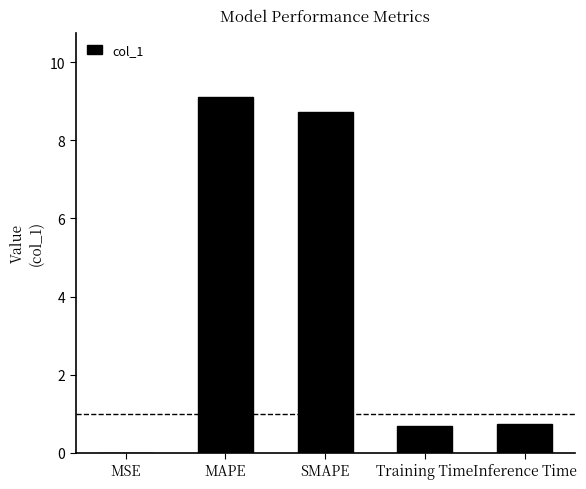

The value at MAPE is 4.4. True or false?

False